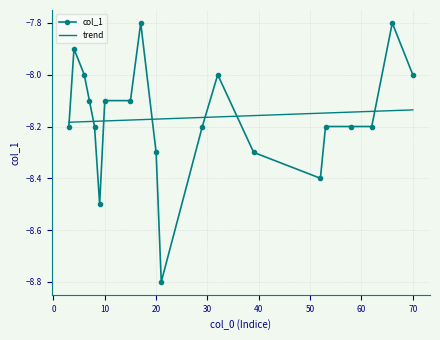

Rank the categories by value from highest to lowest.

17, 66, 4, 6, 32, 70, 15, 7, 10, 8, 29, 3, 53, 58, 62, 39, 20, 52, 9, 21